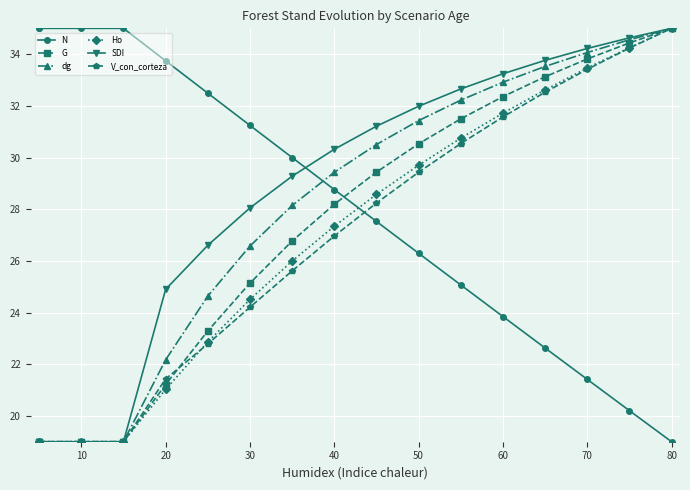

The Ho series shows 6.5 at 10. True or false?

False